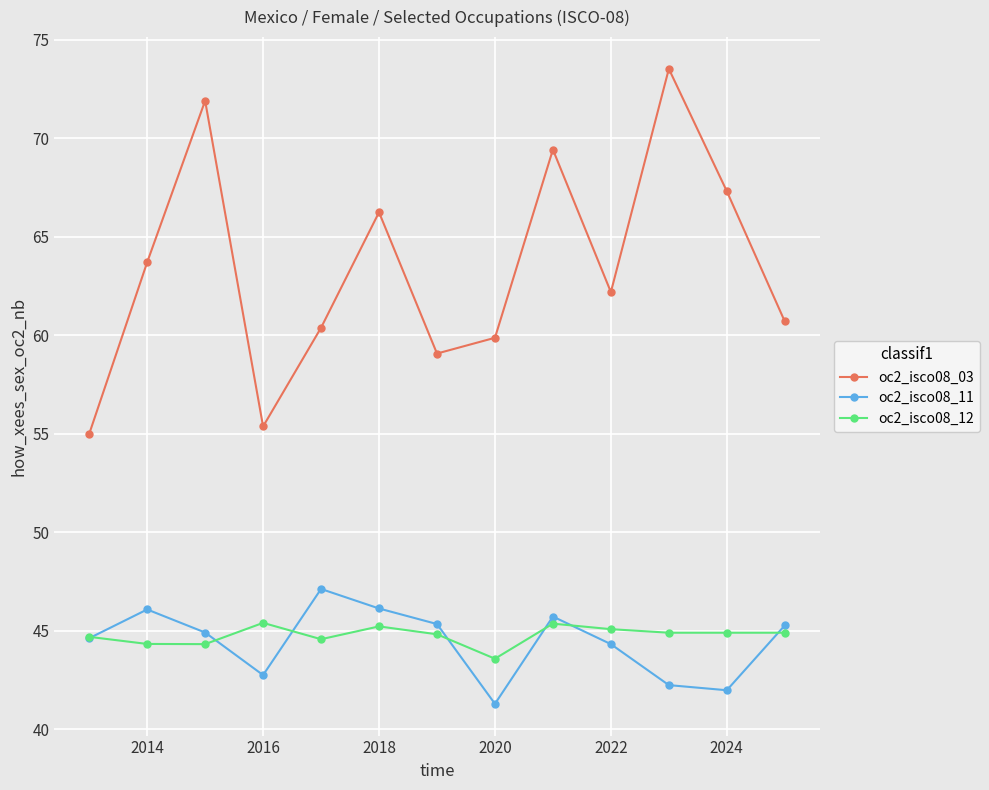

At how many categories does at least one series exceed 53?

13